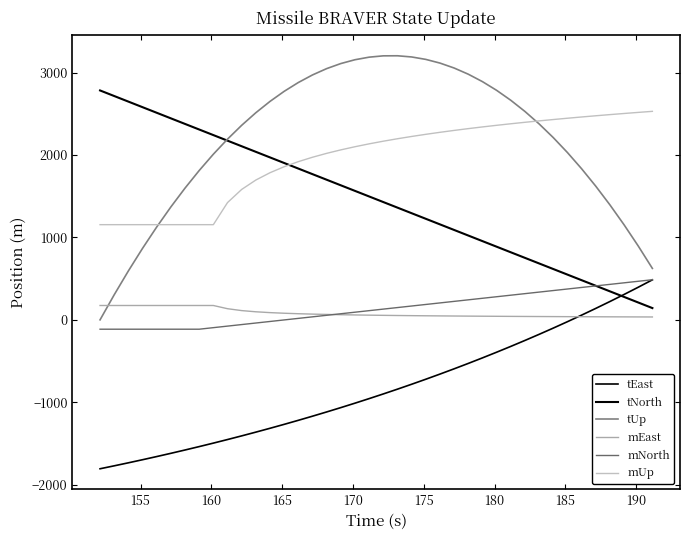

Is this an area chart (filled region under the line)?

No